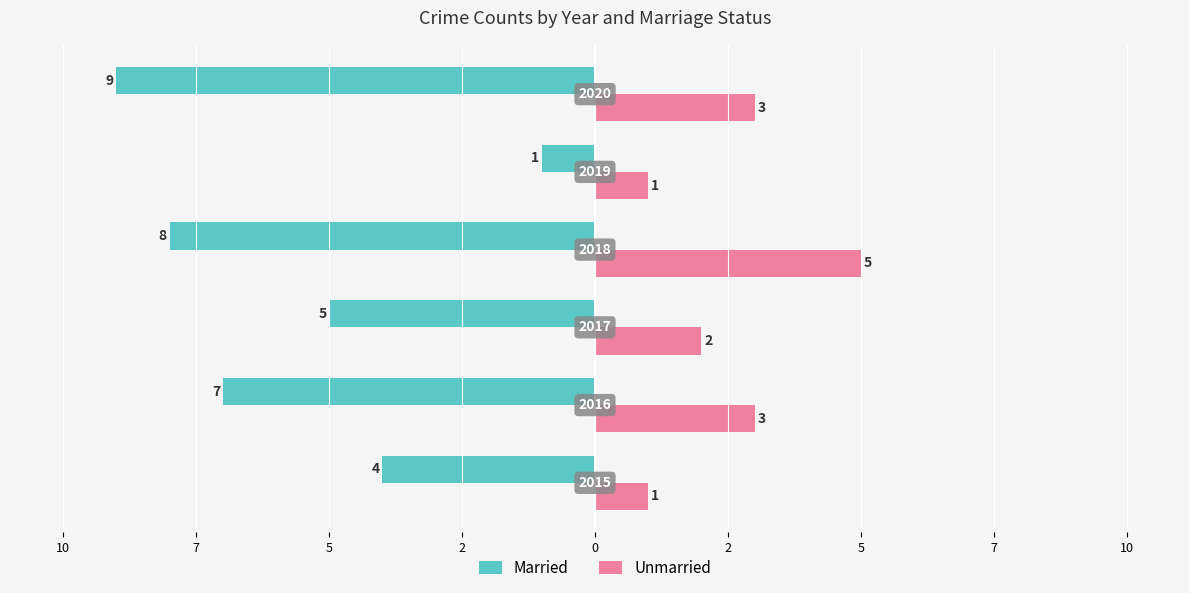

Which series has the widest spread of values?

Married